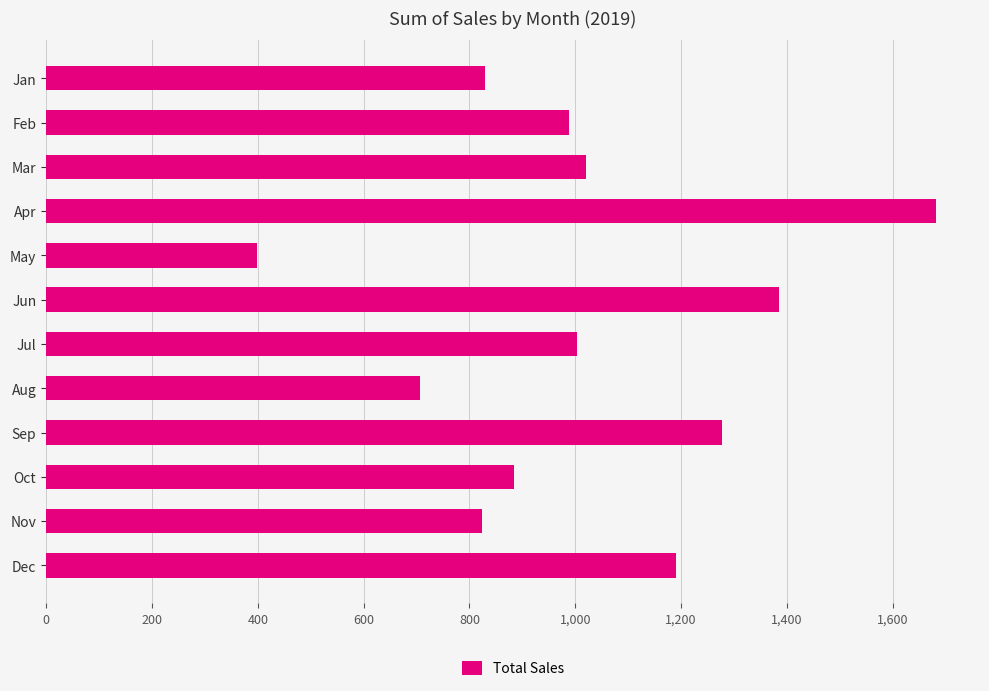

What is the ratio of the value at Feb to the value at Jun?

0.7